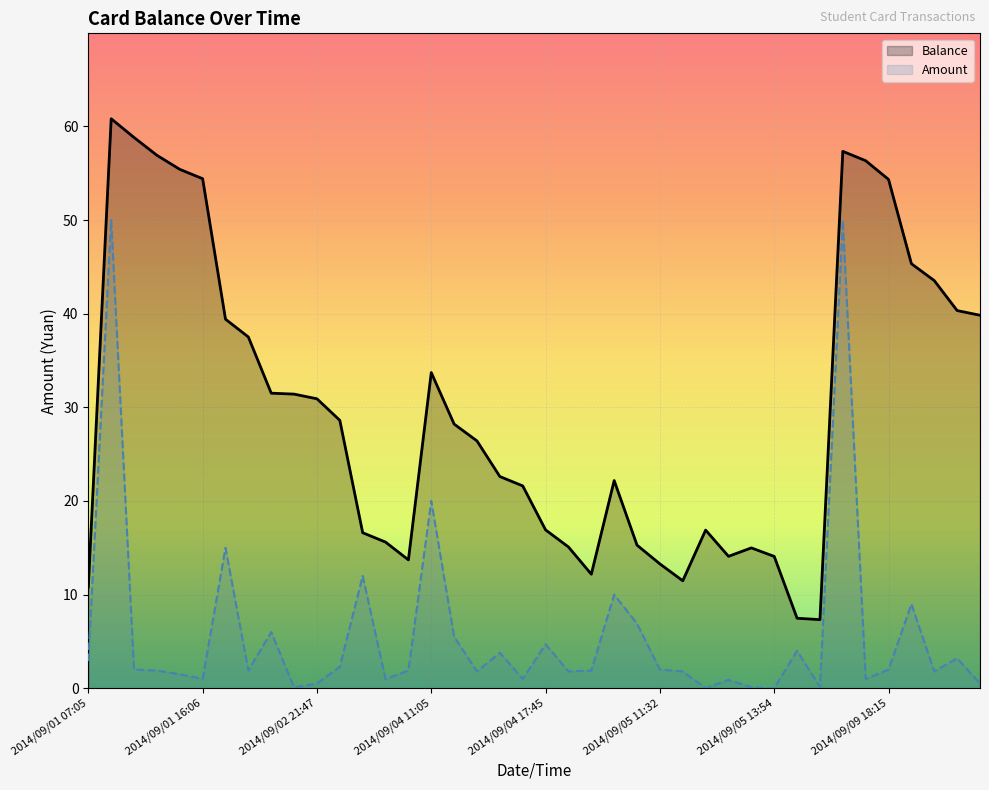

At which label does Balance first exceed 28?

2014/09/01 10:00